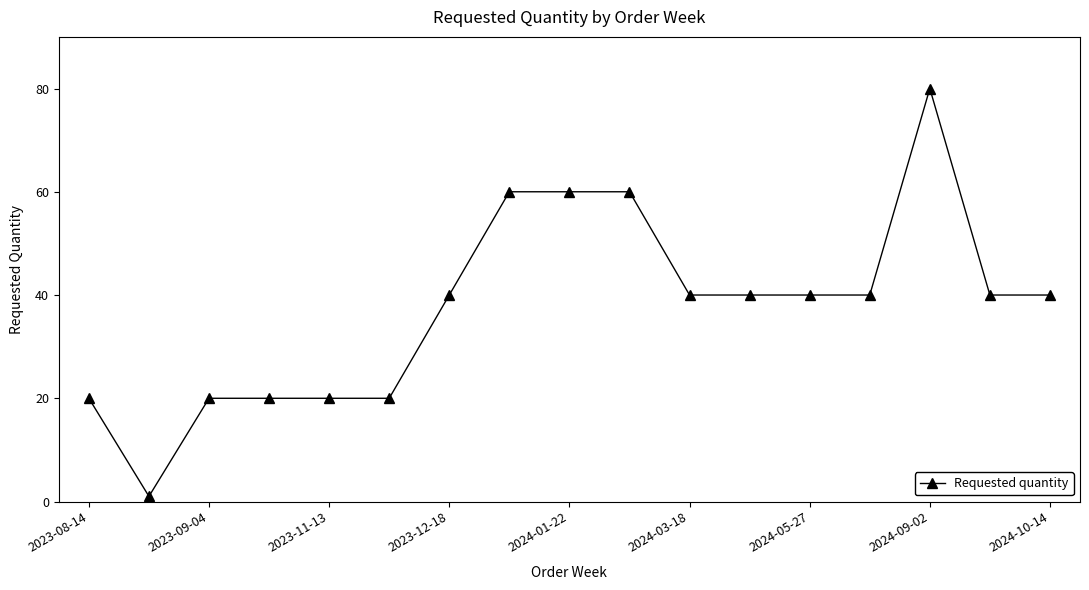

What is the greatest value displayed?

80